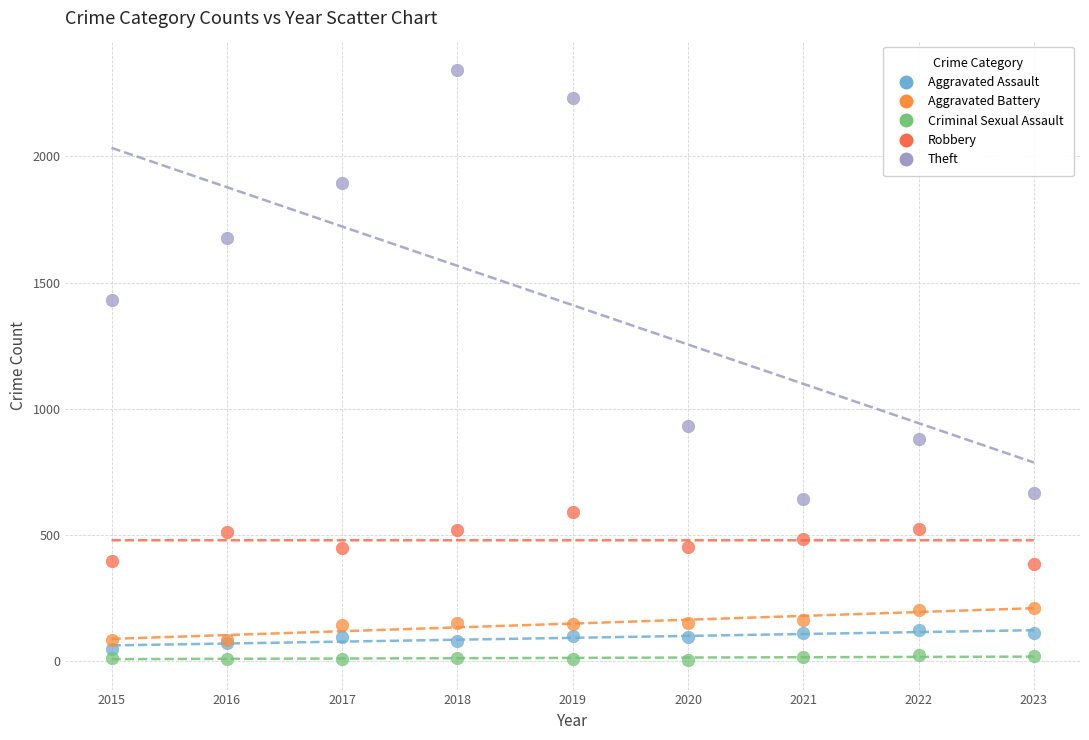

What is the X range (max minus min) for the scatter plot?

8